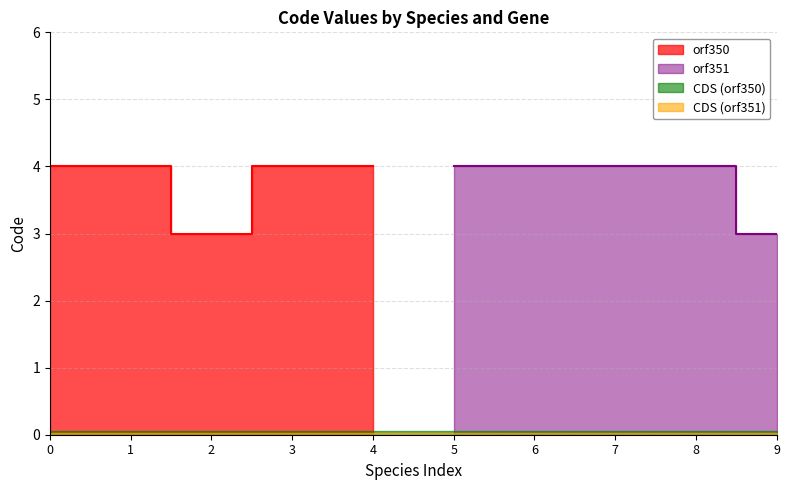

The value of orf351 at 5 is 6. True or false?

False